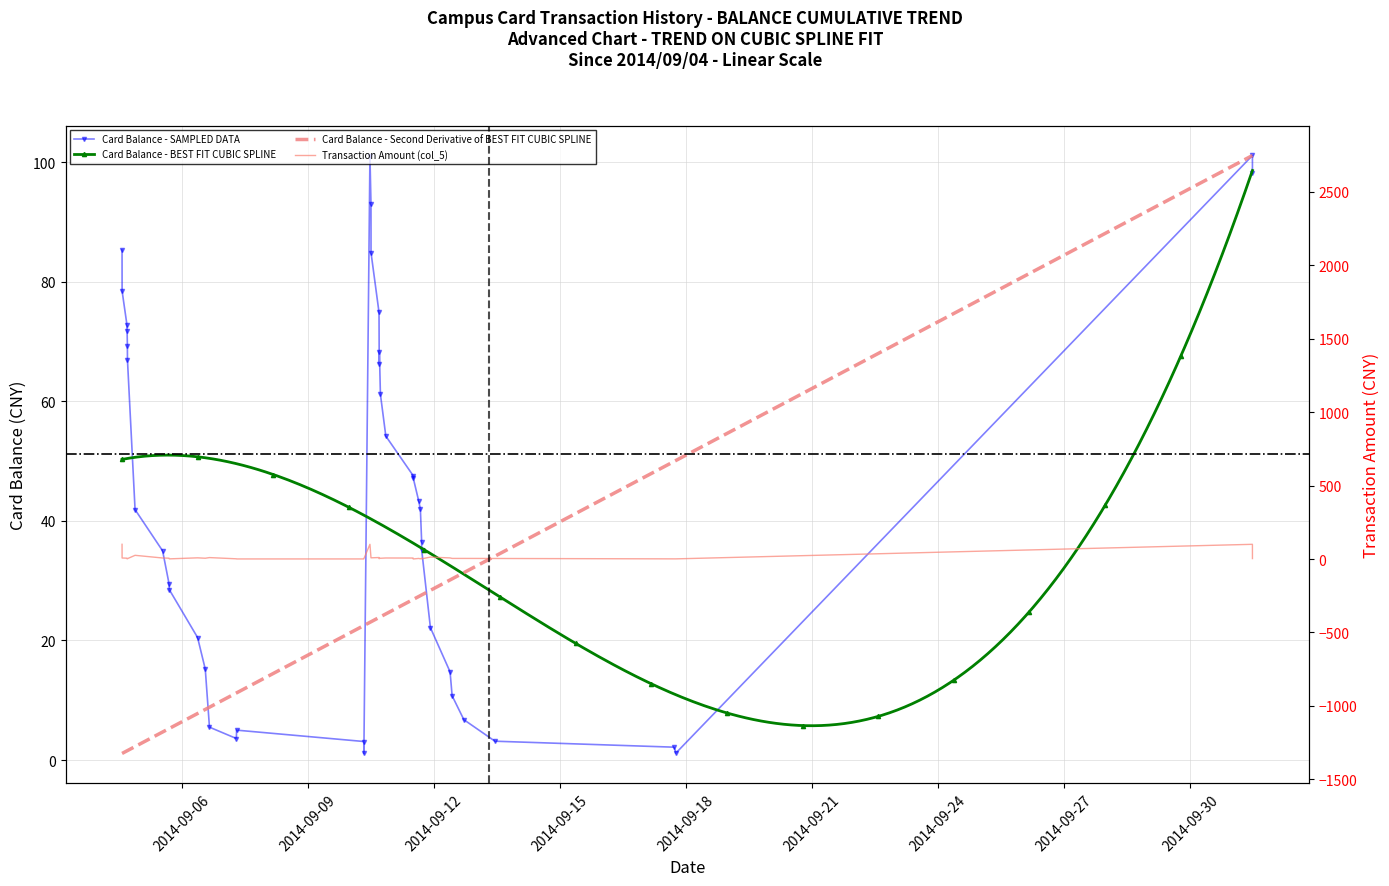

What is the label of the 13th point from the left?

2014-09-06 15:51